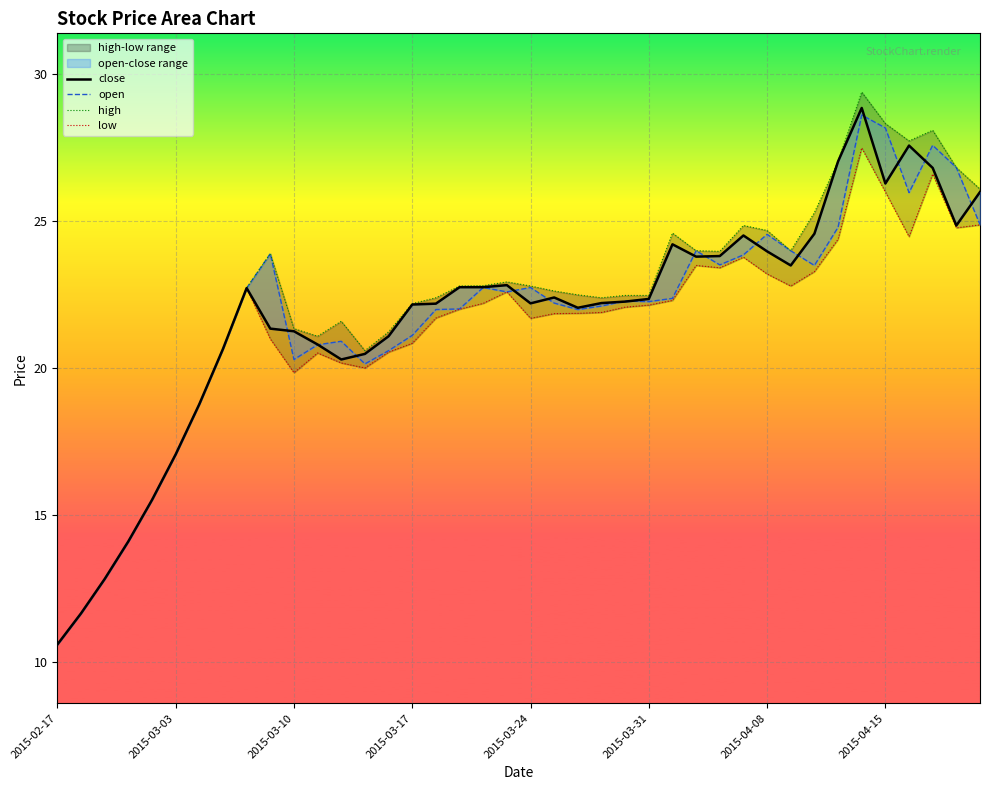

What is the sum of all low values?

848.0